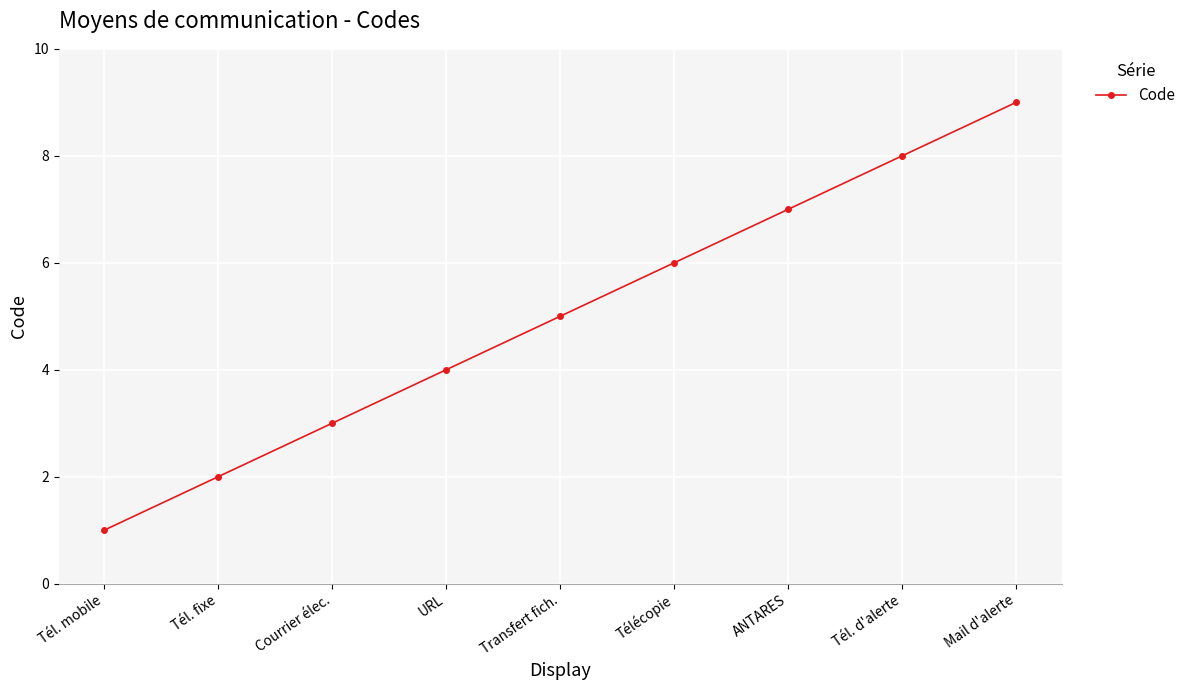

List the labels in order of value, largest first.

Mail d'alerte, Tél. d'alerte, ANTARES, Télécopie, Transfert fich., URL, Courrier élec., Tél. fixe, Tél. mobile